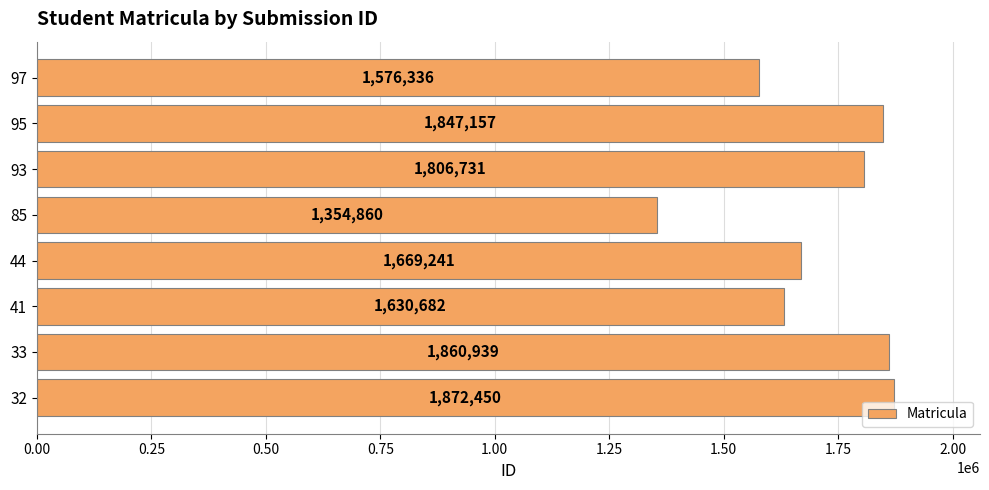

Which has a higher value, 41 or 32?

32